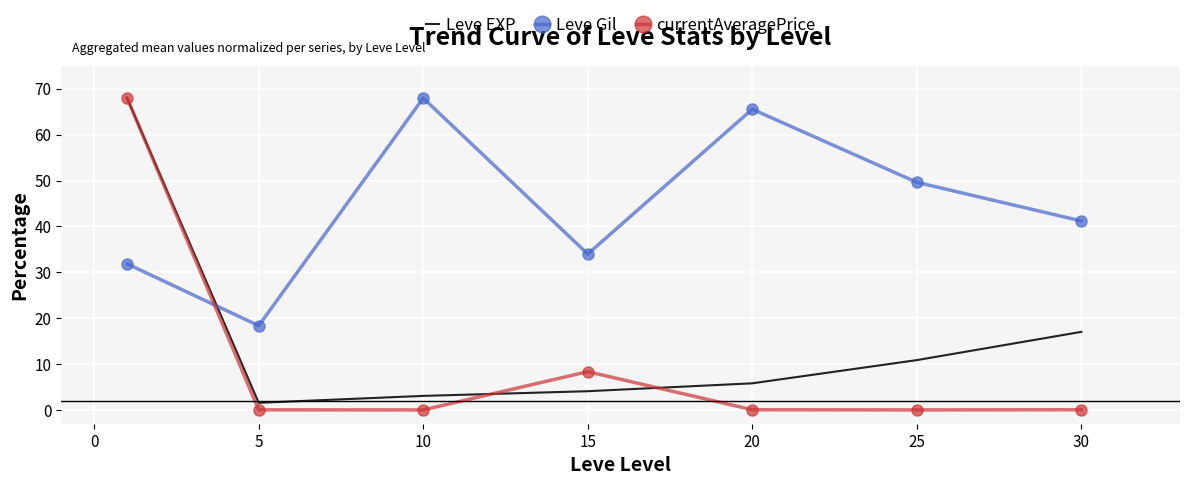

True or false: currentAveragePrice and Leve Gil intersect in this chart.

True